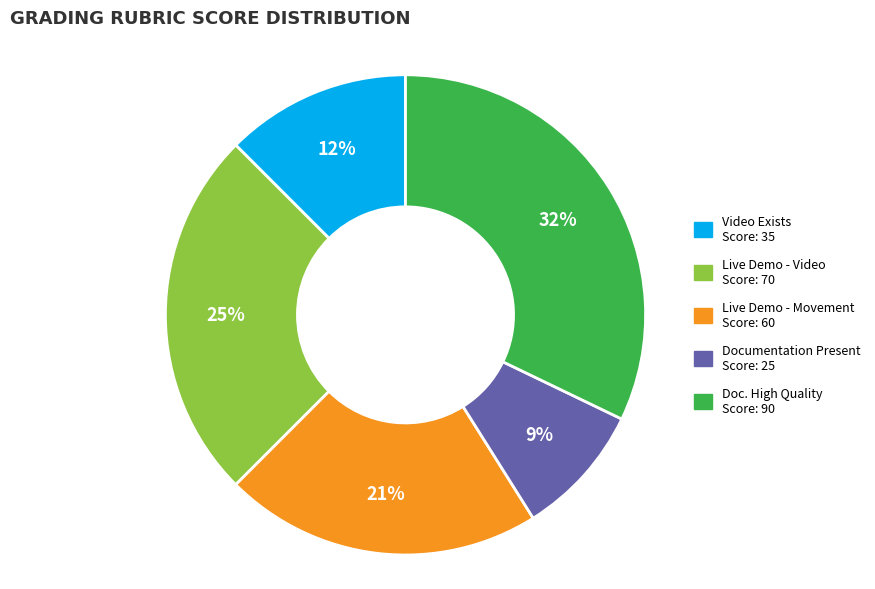

To the nearest percent, what is the difference between the largest and smallest slice percentages?

23%